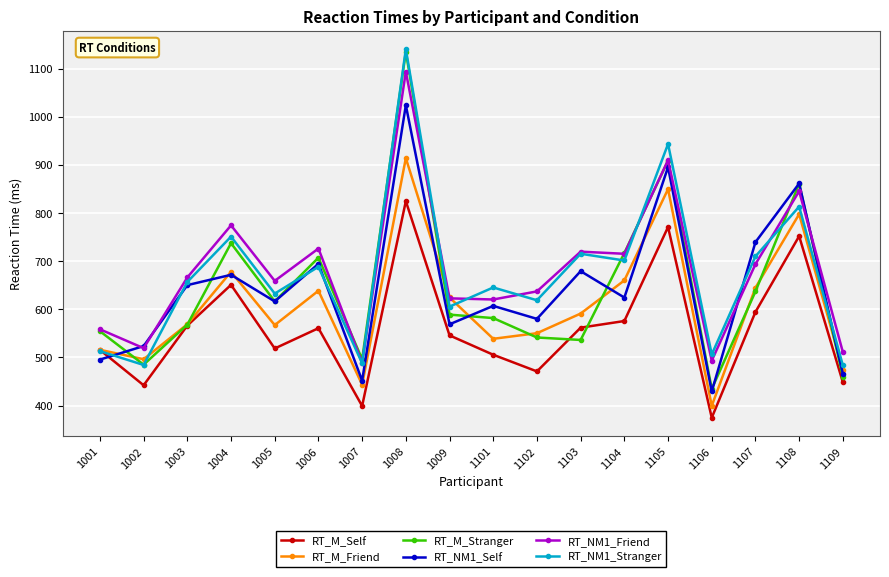

What is the difference between the maximum and minimum values in the RT_NM1_Stranger series?

656.9